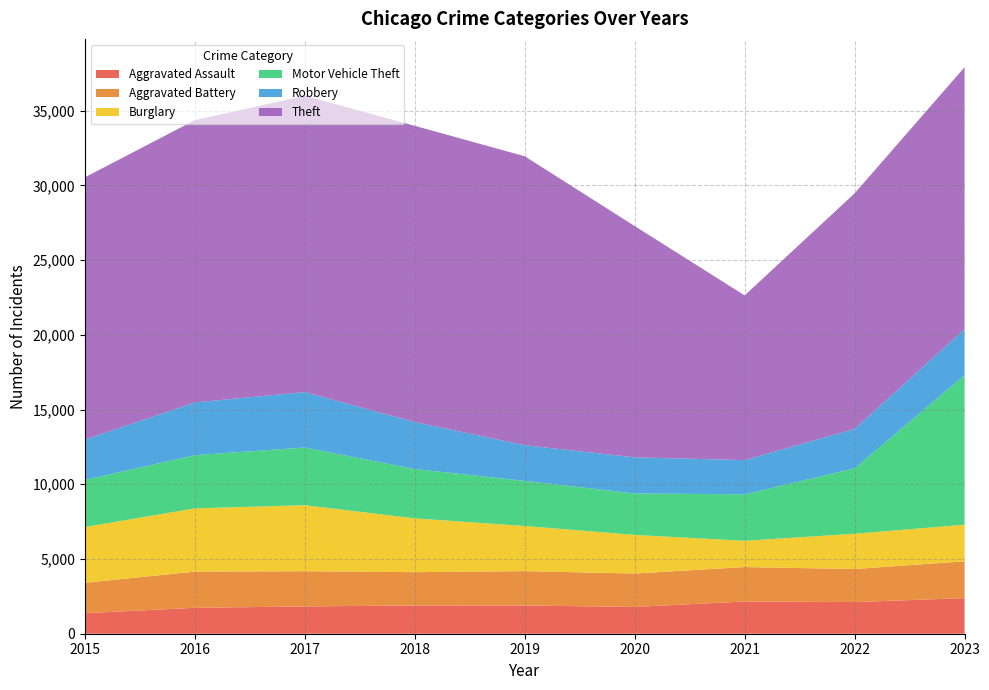

Reading left to right, what are all the values shown in this chart?

Aggravated Assault: 1372	1735	1825	1891	1888	1791	2157	2119	2379
Aggravated Battery: 2036	2419	2359	2227	2302	2236	2304	2211	2467
Burglary: 3731	4233	4415	3600	3020	2583	1756	2359	2448
Motor Vehicle Theft: 3153	3556	3860	3302	3017	2774	3109	4375	10004
Robbery: 2693	3531	3709	3143	2387	2417	2291	2638	3079
Theft: 17550	18888	19826	19820	19332	15475	11019	15763	17527